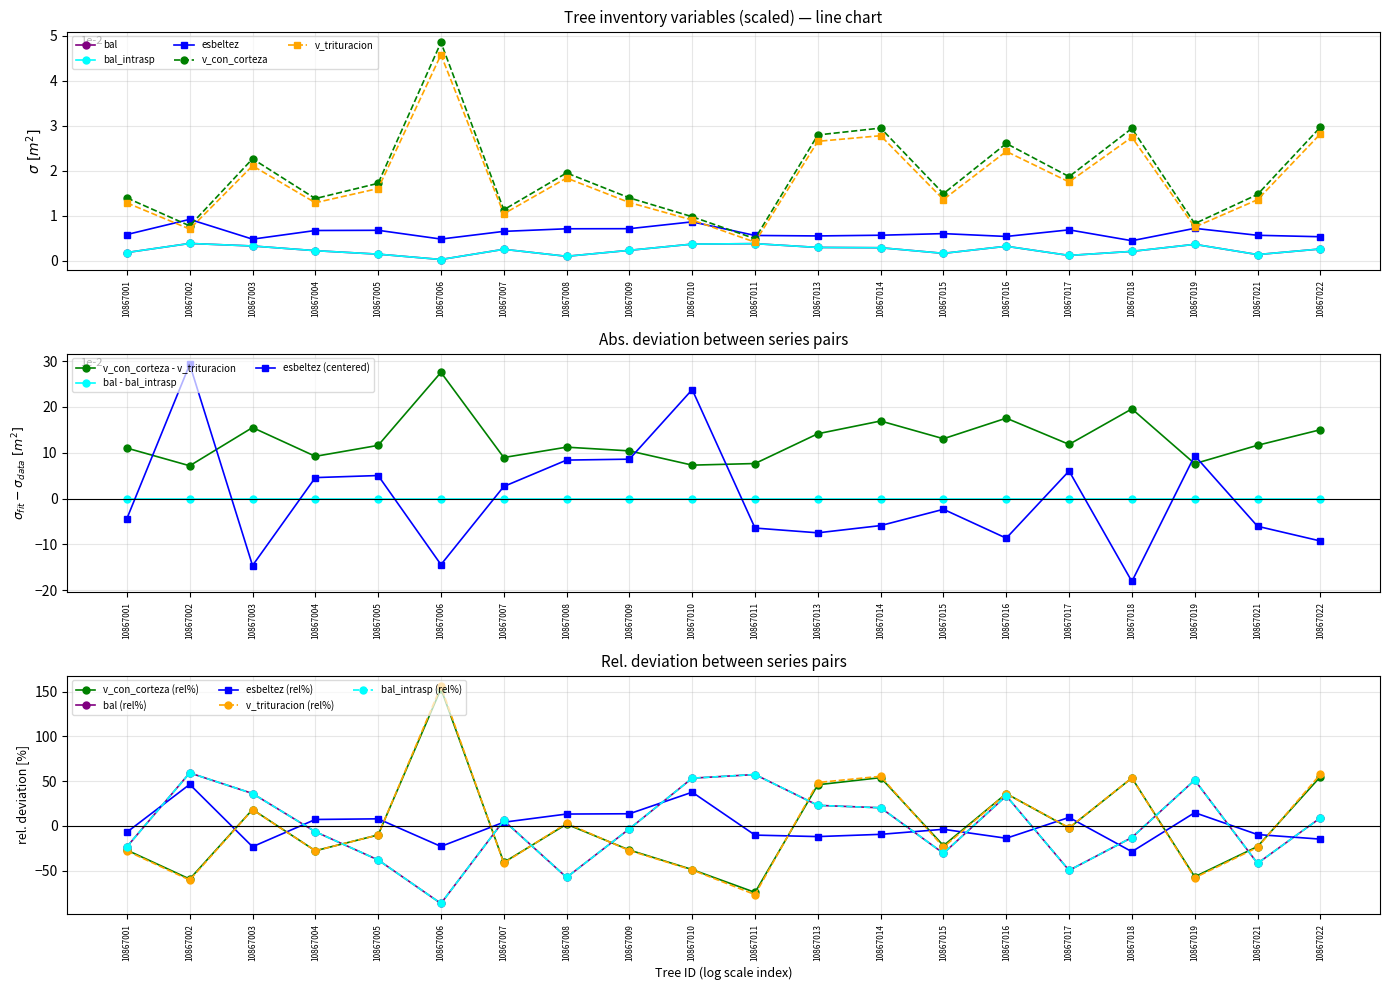

Reading right to left, what are all the values shown in this chart?

bal: 10867022=0.3	10867021=0.1	10867019=0.4	10867018=0.2	10867017=0.1	10867016=0.3	10867015=0.2	10867014=0.3	10867013=0.3	10867011=0.4	10867010=0.4	10867009=0.2	10867008=0.1	10867007=0.3	10867006=0.0	10867005=0.2	10867004=0.2	10867003=0.3	10867002=0.4	10867001=0.2
bal_intrasp: 10867022=0.3	10867021=0.1	10867019=0.4	10867018=0.2	10867017=0.1	10867016=0.3	10867015=0.2	10867014=0.3	10867013=0.3	10867011=0.4	10867010=0.4	10867009=0.2	10867008=0.1	10867007=0.3	10867006=0.0	10867005=0.2	10867004=0.2	10867003=0.3	10867002=0.4	10867001=0.2
esbeltez: 10867022=-14.7	10867021=-9.6	10867019=14.9	10867018=-28.7	10867017=9.5	10867016=-13.7	10867015=-3.7	10867014=-9.4	10867013=-11.9	10867011=-10.2	10867010=37.7	10867009=13.6	10867008=13.3	10867007=4.2	10867006=-22.9	10867005=8.0	10867004=7.3	10867003=-23.2	10867002=46.4	10867001=-6.9
v_con_corteza: 10867022=3.0	10867021=1.5	10867019=0.8	10867018=2.9	10867017=1.9	10867016=2.6	10867015=1.5	10867014=2.9	10867013=2.8	10867011=0.5	10867010=1.0	10867009=1.4	10867008=2.0	10867007=1.1	10867006=4.8	10867005=1.7	10867004=1.4	10867003=2.3	10867002=0.8	10867001=1.4
v_trituracion: 10867022=2.8	10867021=1.4	10867019=0.8	10867018=2.7	10867017=1.8	10867016=2.4	10867015=1.4	10867014=2.8	10867013=2.7	10867011=0.4	10867010=0.9	10867009=1.3	10867008=1.8	10867007=1.0	10867006=4.6	10867005=1.6	10867004=1.3	10867003=2.1	10867002=0.7	10867001=1.3